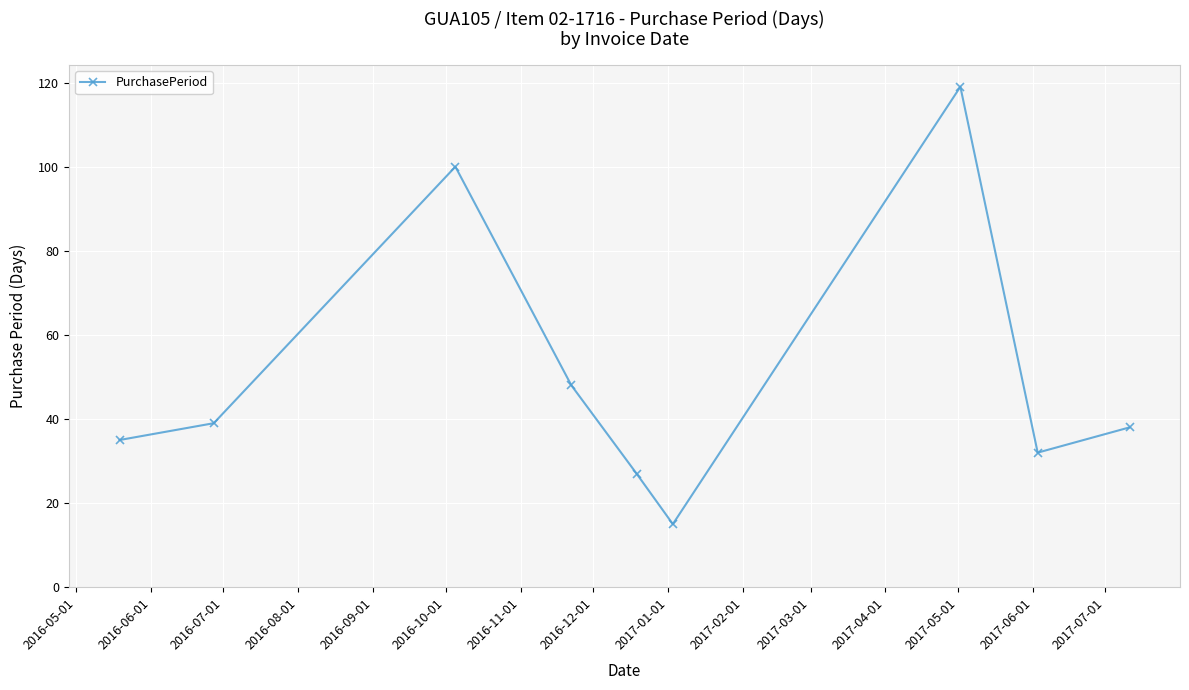

What is the value of the 1st point from the left?

35